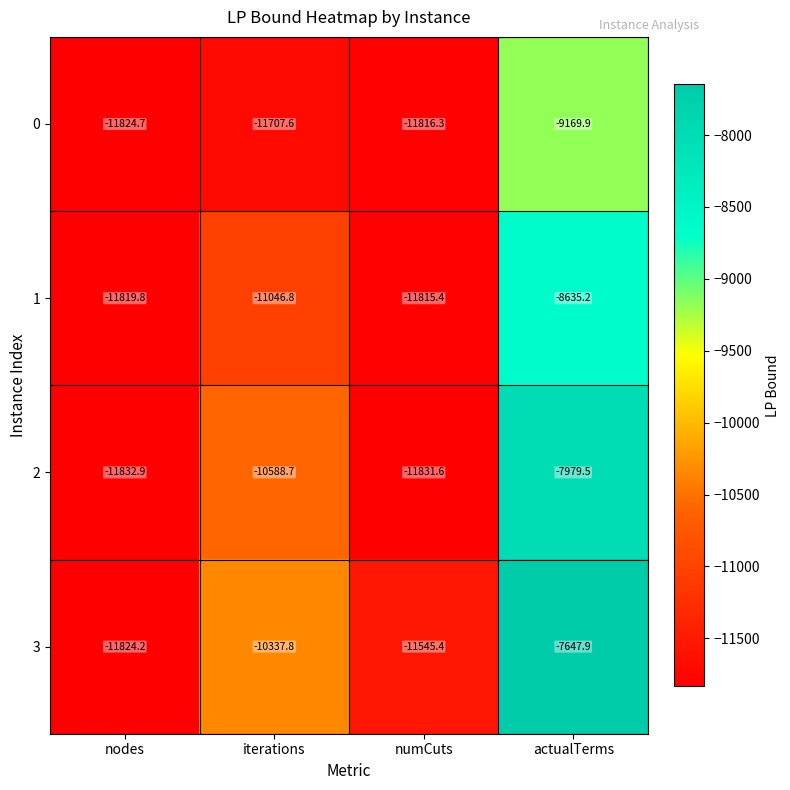

Is it true that 2 equals -11832.9 at nodes?

True